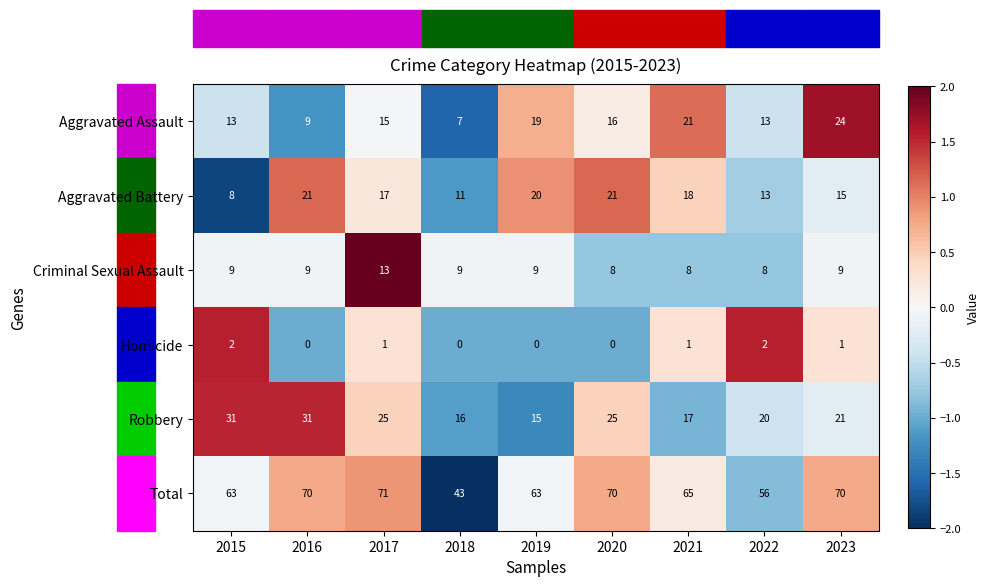

List the series in order of their peak value, lowest first.

Homicide, Criminal Sexual Assault, Aggravated Battery, Aggravated Assault, Robbery, Total